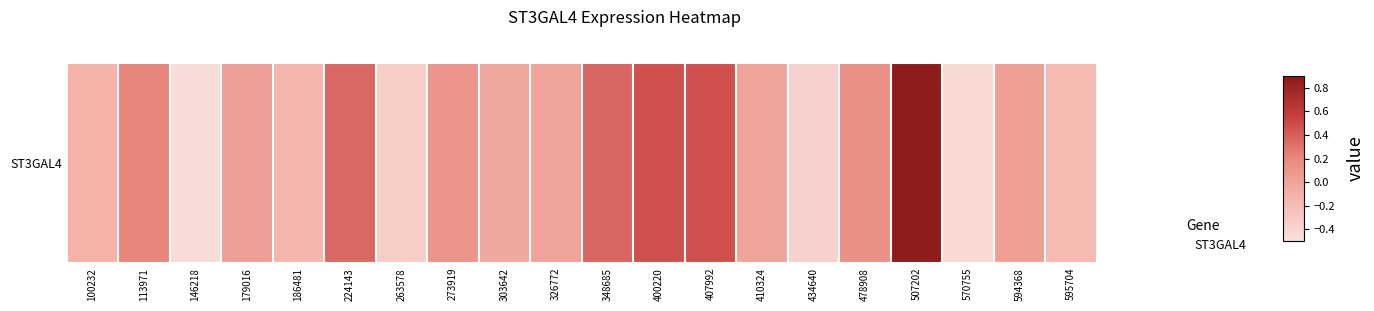

What is the smallest value displayed?

-0.5